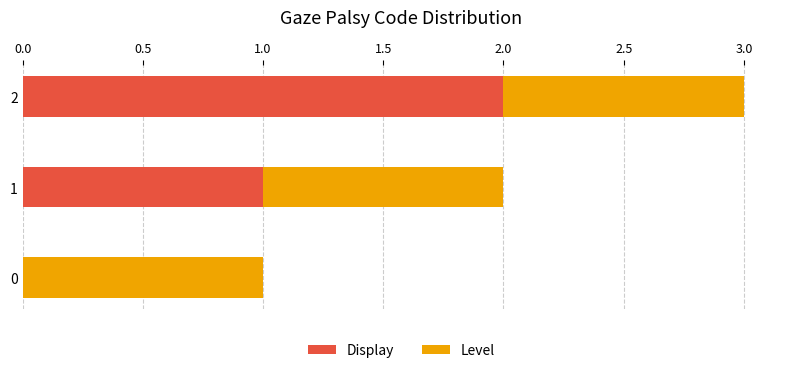

Is it true that Display equals 2 at 2?

True